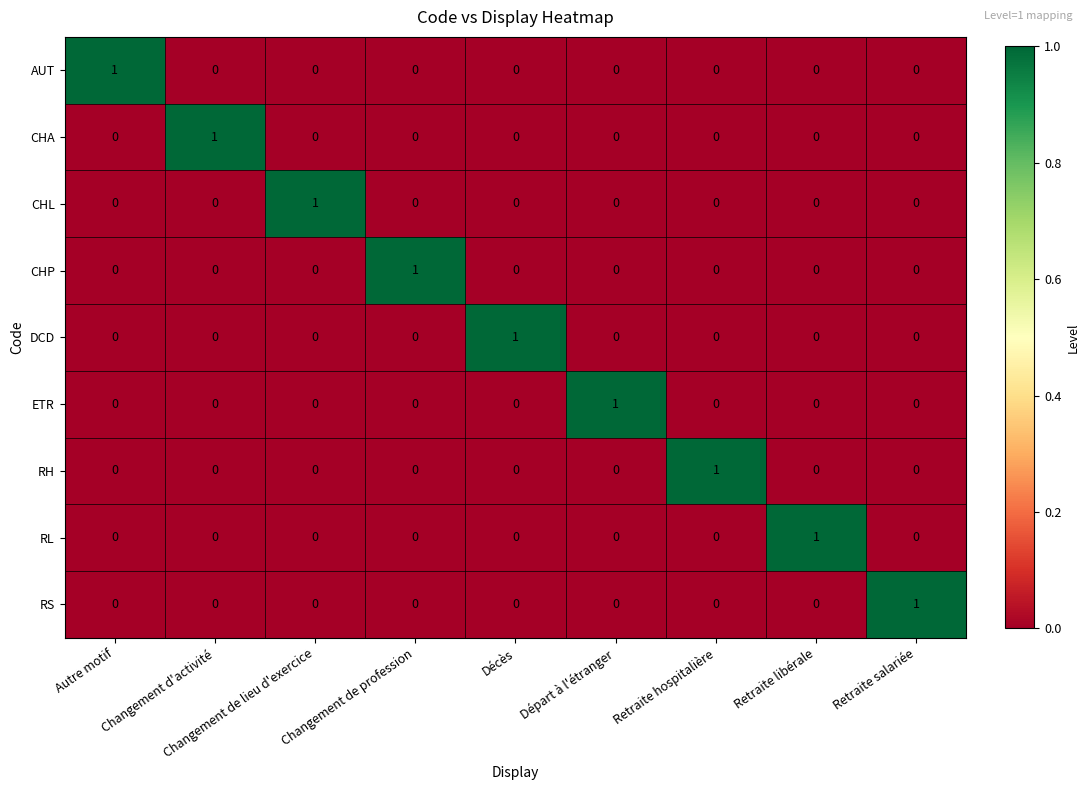

The RS series shows 2 at Retraite salariée. True or false?

False